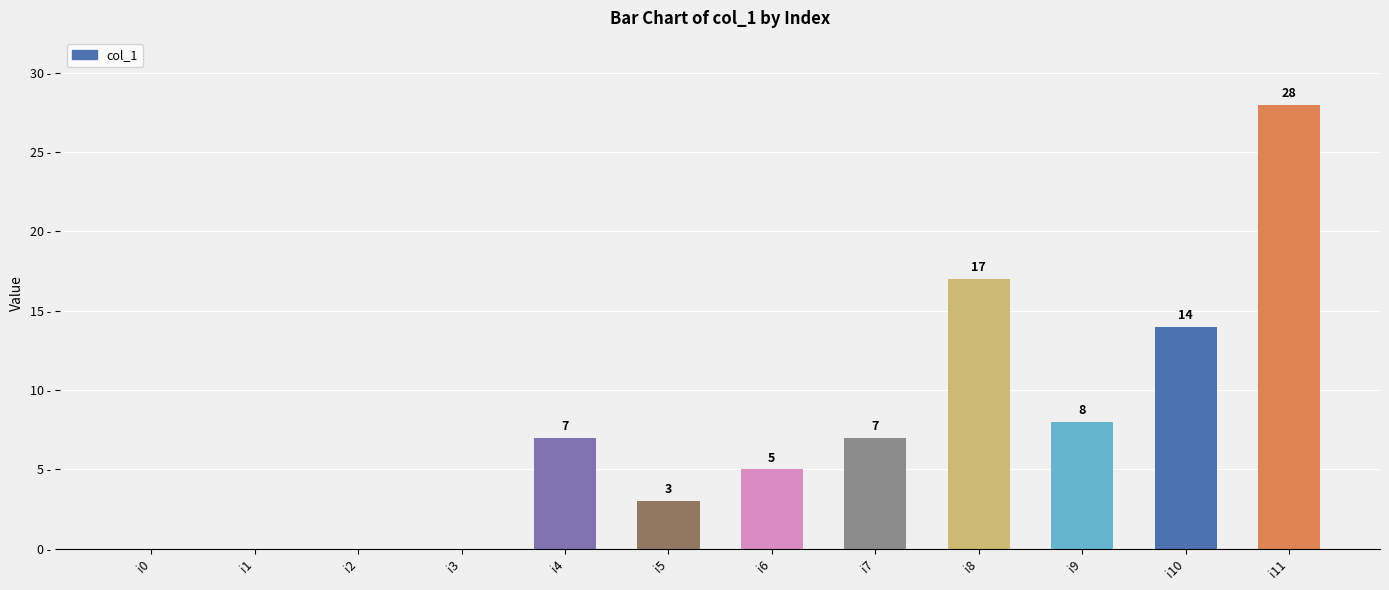

Which has a higher value, i2 or i4?

i4